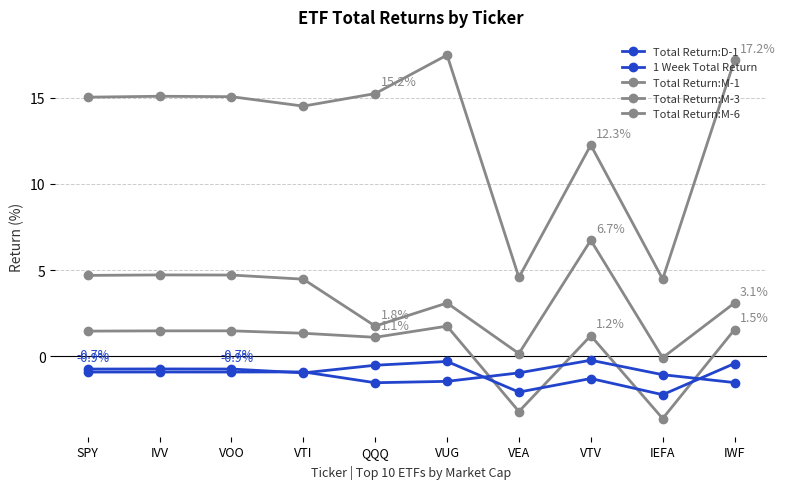

The Total Return:M-6 series shows 17.5 at VUG. True or false?

True